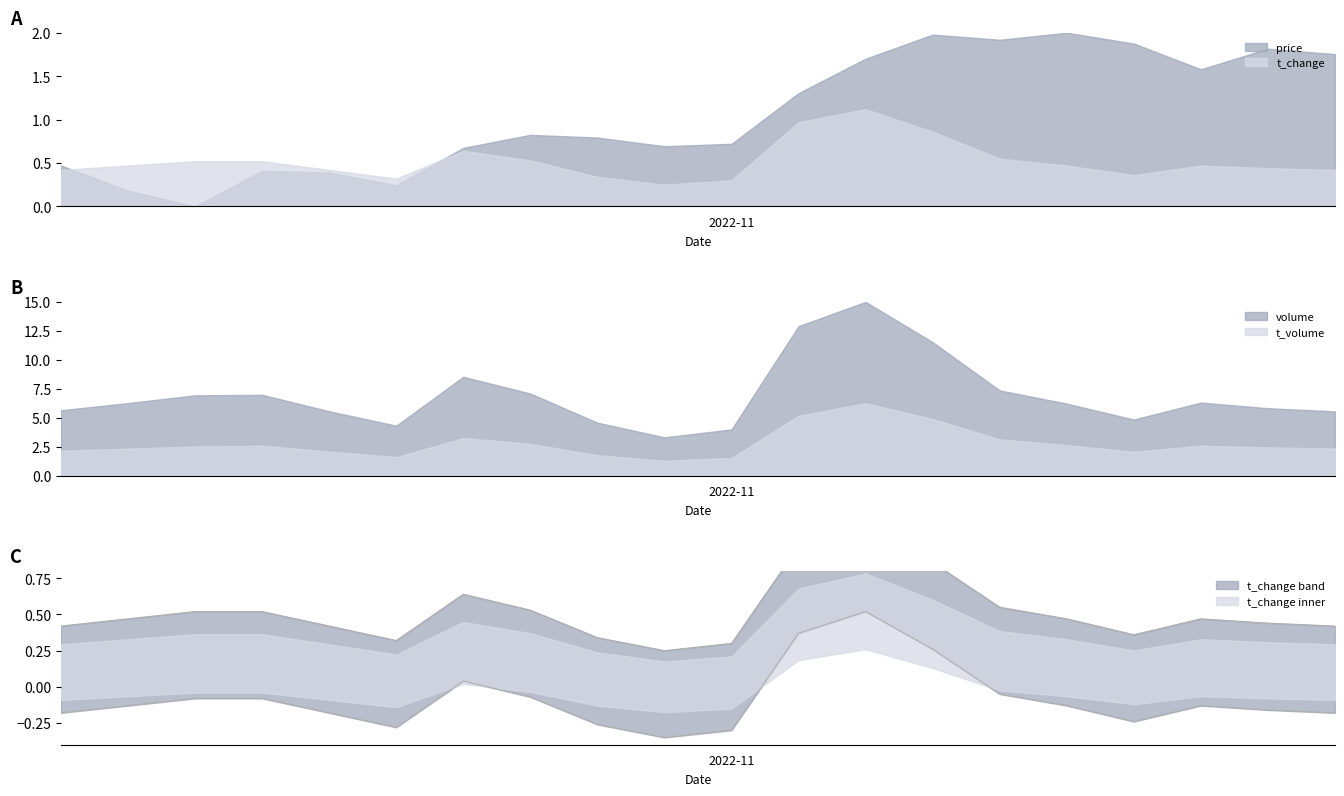

True or false: volume and t_volume cross at least once.

False